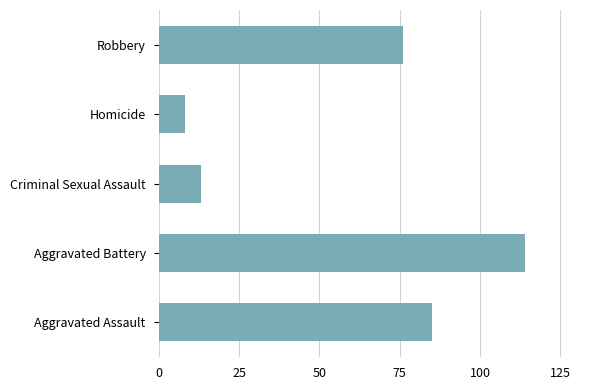

What is the sum of the values at Aggravated Battery and Criminal Sexual Assault?

127